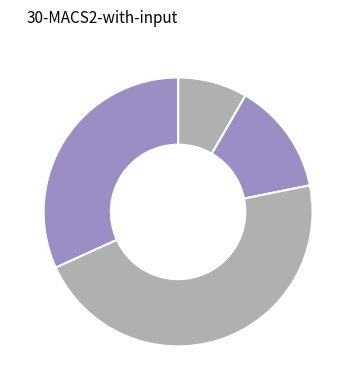

Is there any slice that represents more than half of the pie?

No